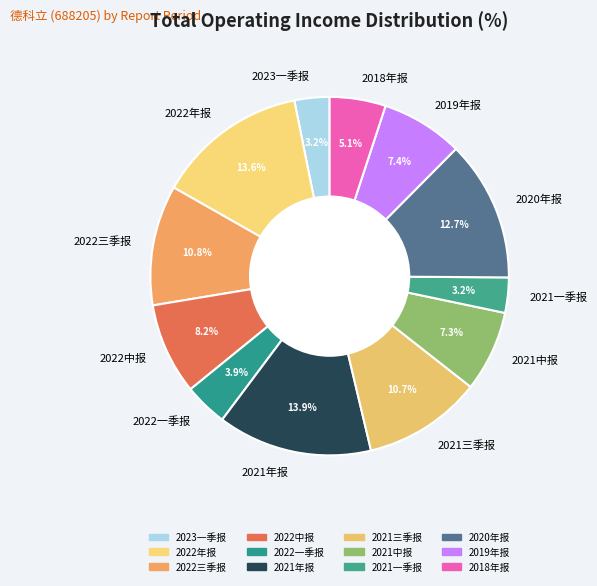

To the nearest percent, what is the average slice percentage?

8%